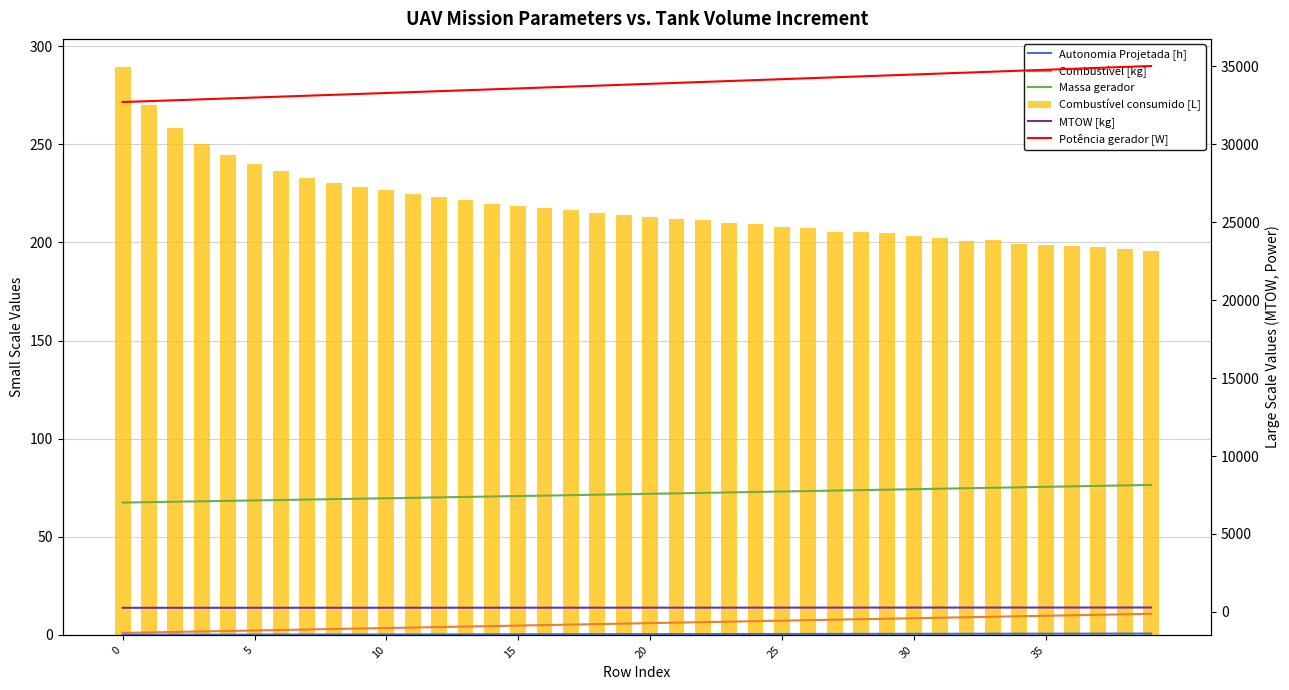

The Autonomia Projetada [h] series shows 0.2 at 14. True or false?

False